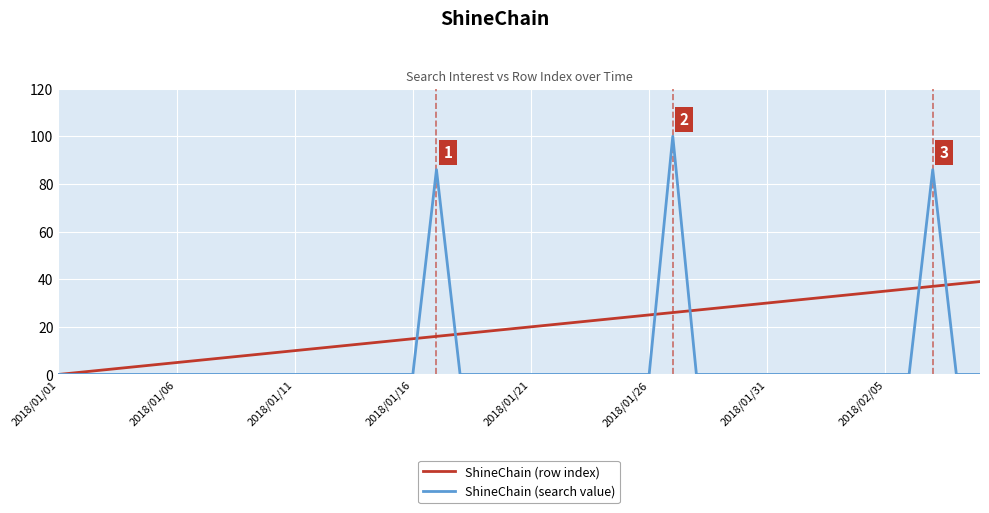

What is the highest value of the ShineChain (row index) series?

39